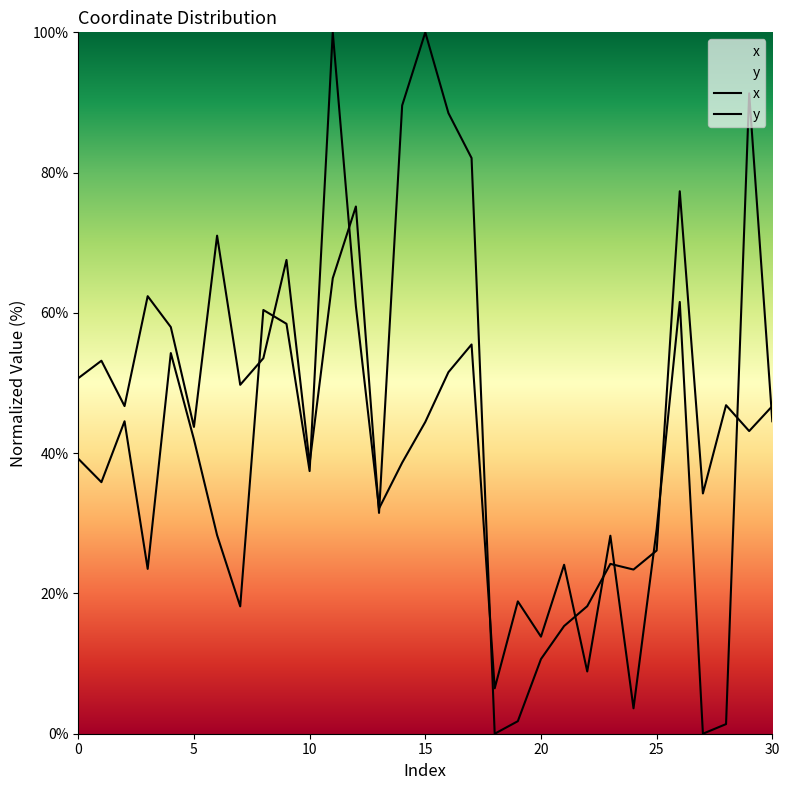

Is the value of x at 18 greater than the value of y at 26?

No